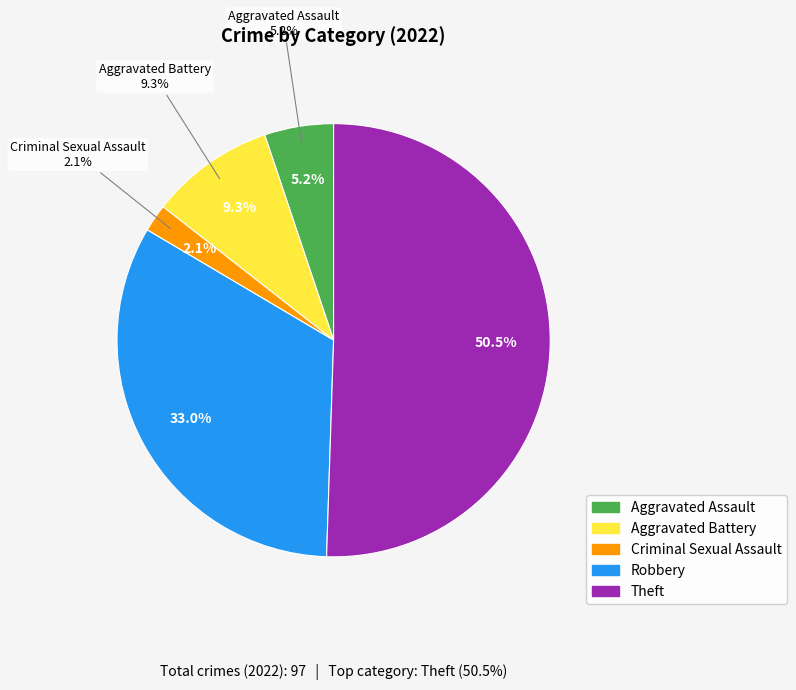

Does Theft account for over 50% of the chart?

Yes